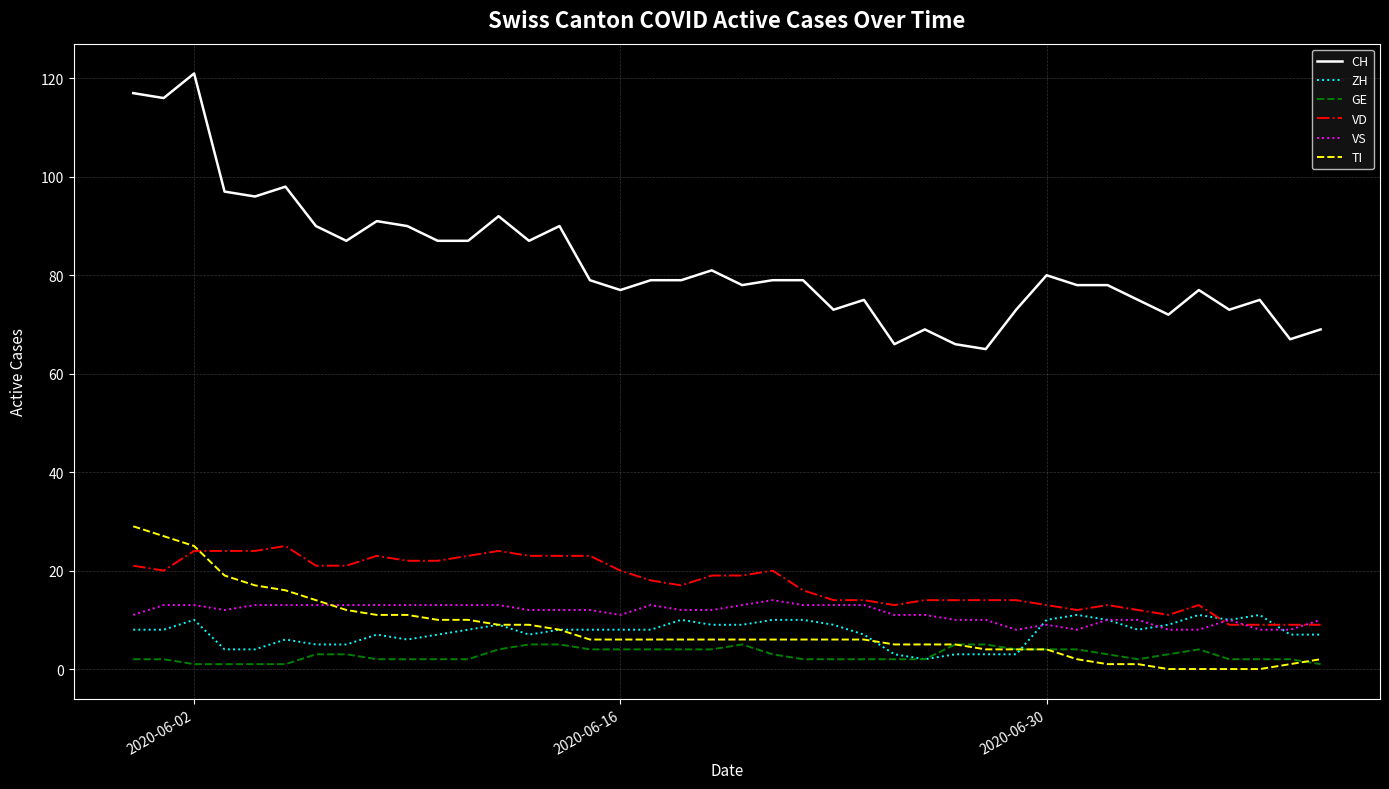

Does the chart have visible grid lines?

Yes